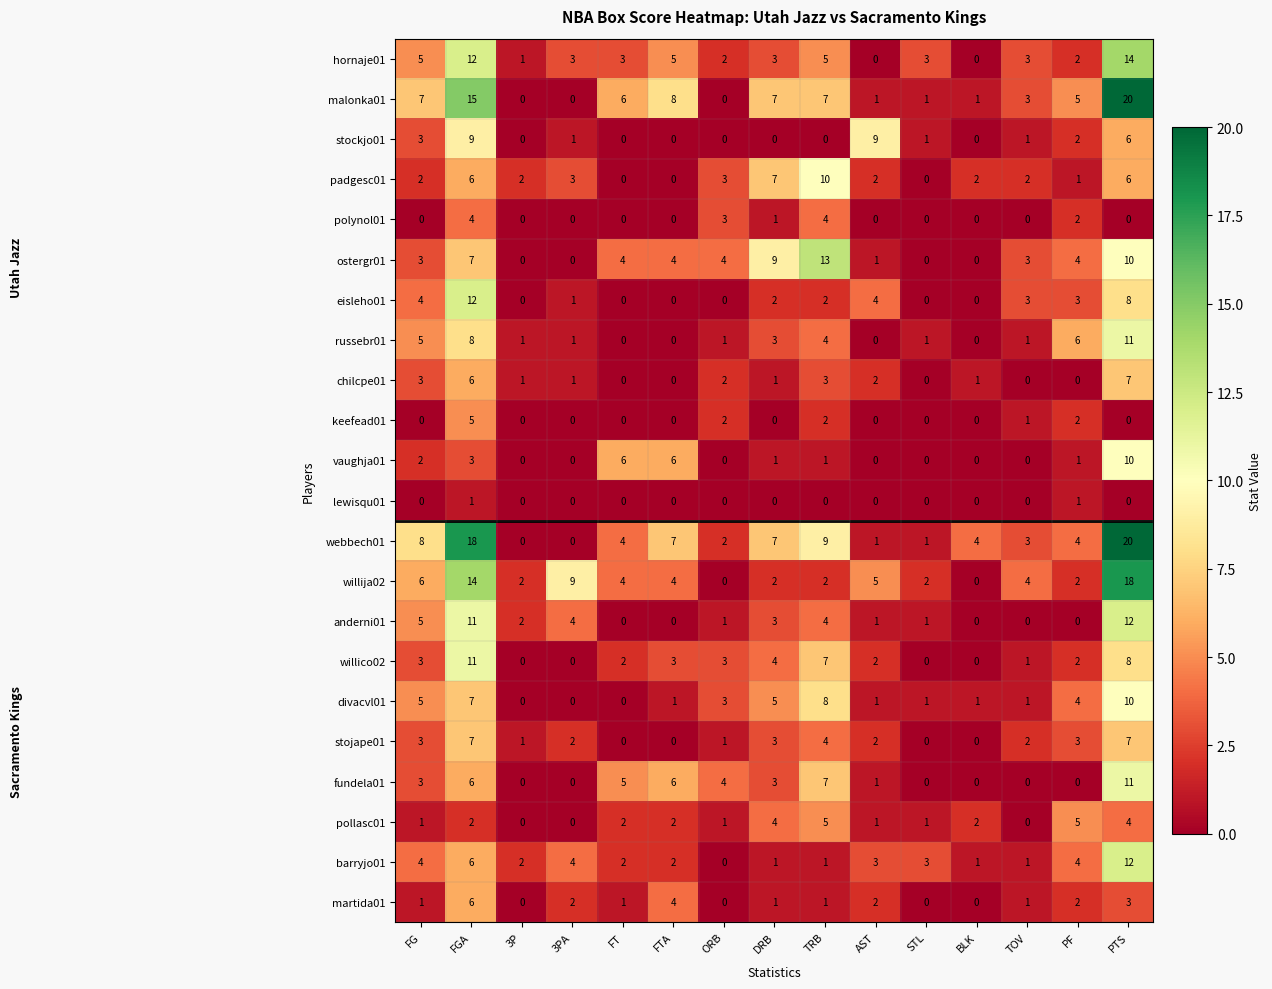

Which series has the largest total across all categories?

webbech01